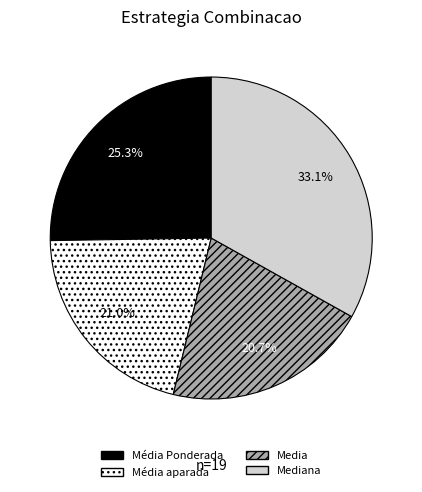

How many slices are in this pie chart?

4